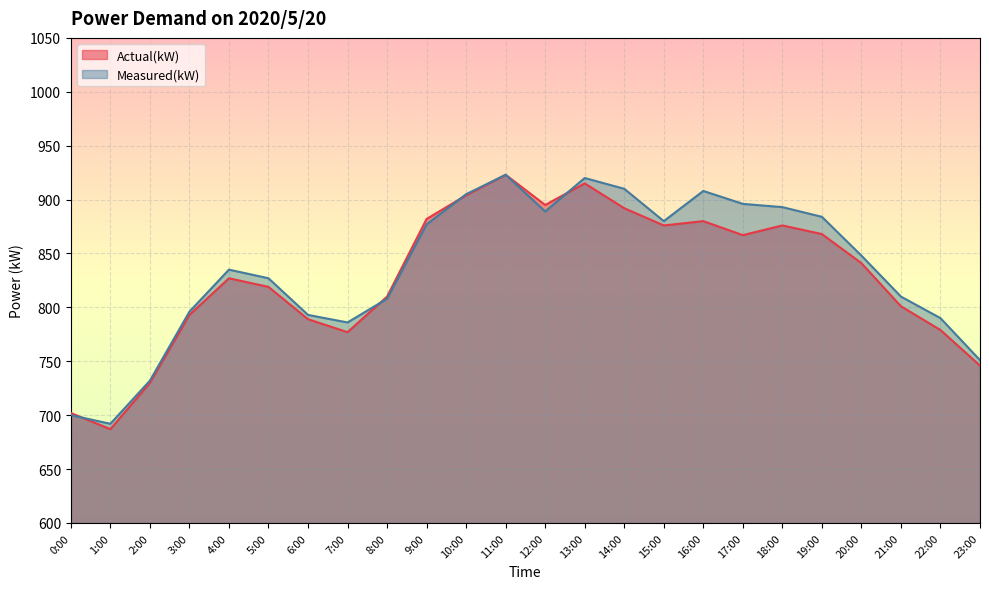

What is the total value across all series at 6:00?

1582